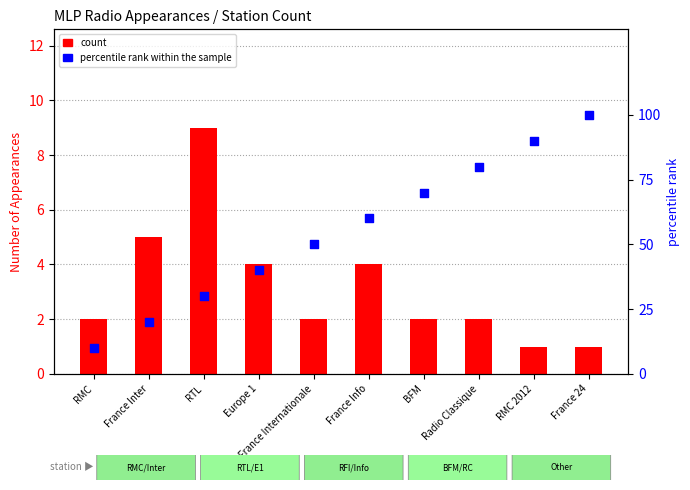

Which series reaches the maximum Y coordinate?

percentile rank within the sample